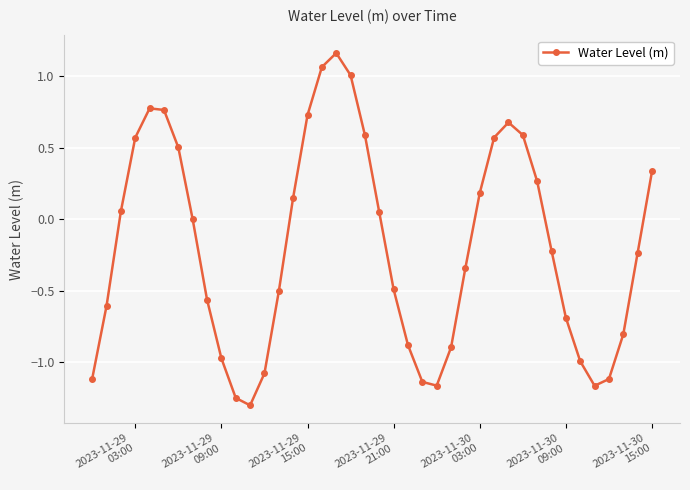

What is the value of the 35th point from the left?

-1.0